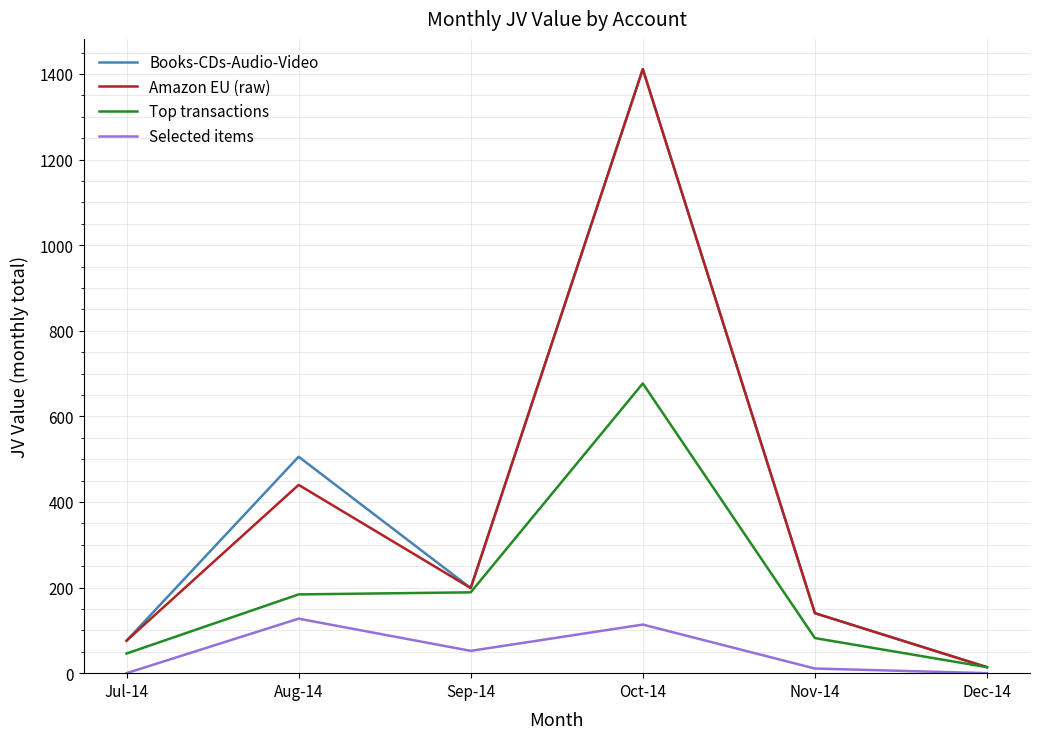

True or false: Books-CDs-Audio-Video has more than 2 points higher than both neighbors.

False